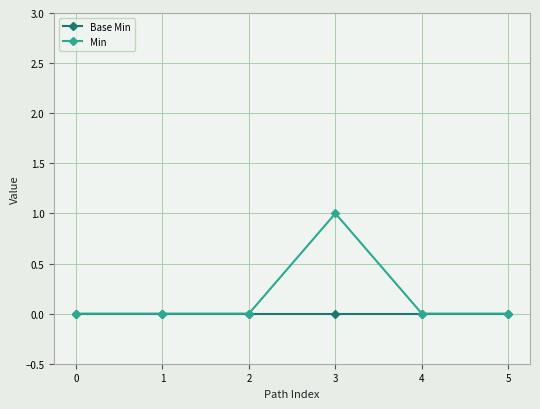

What is the difference between the maximum and second lowest values in the Min series?

1